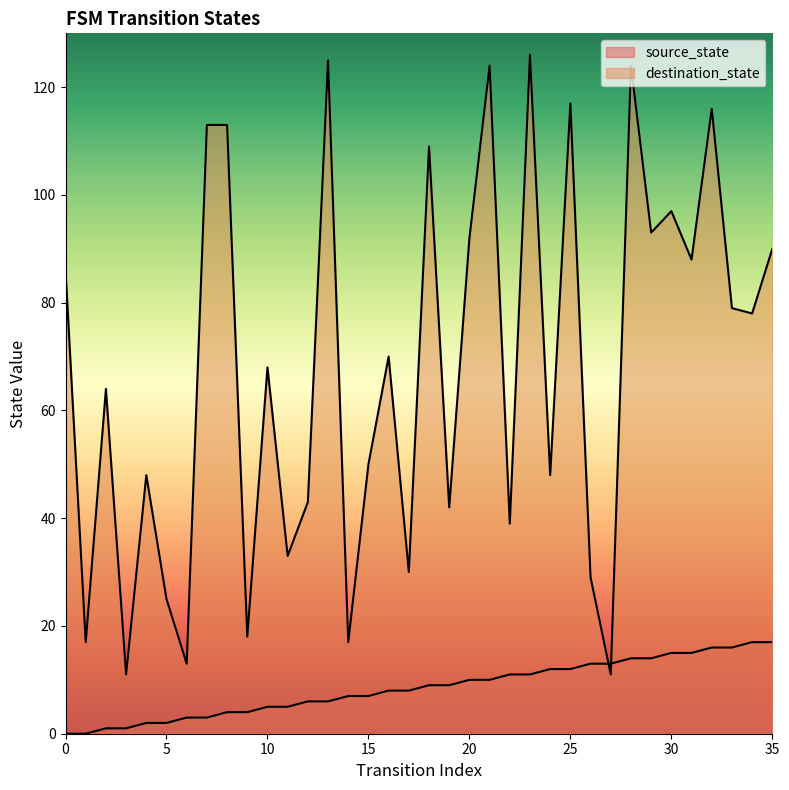

Which series has the largest total across all categories?

destination_state